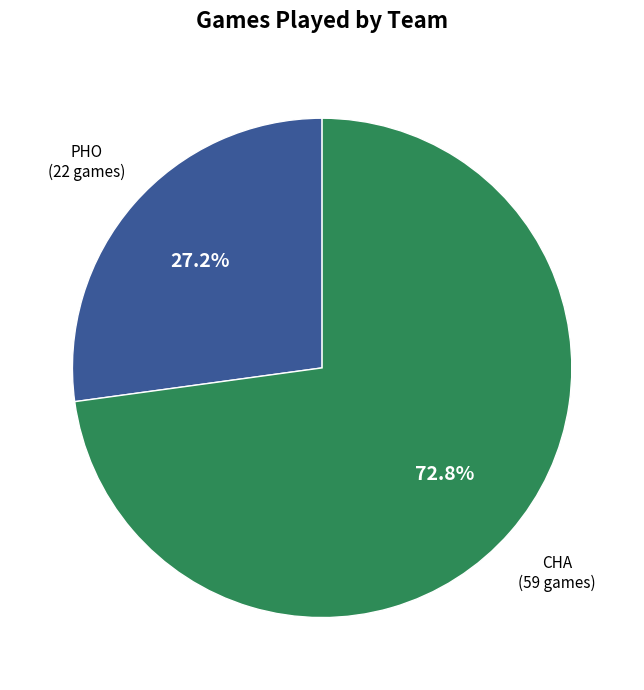

Is there a majority slice in this chart?

Yes